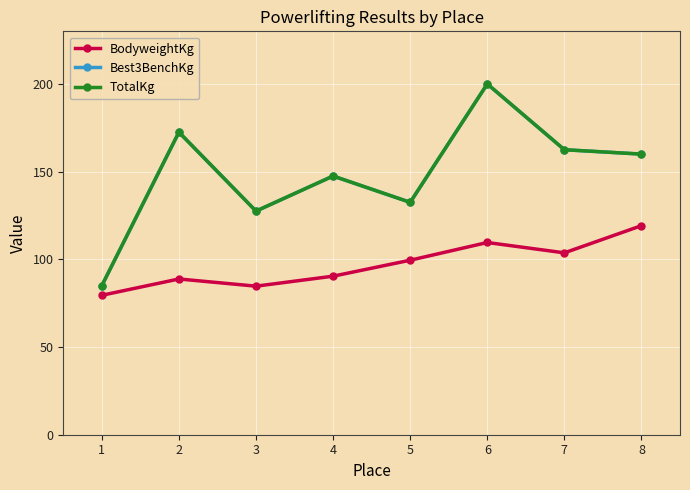

Which series has the largest range (max minus min)?

Best3BenchKg